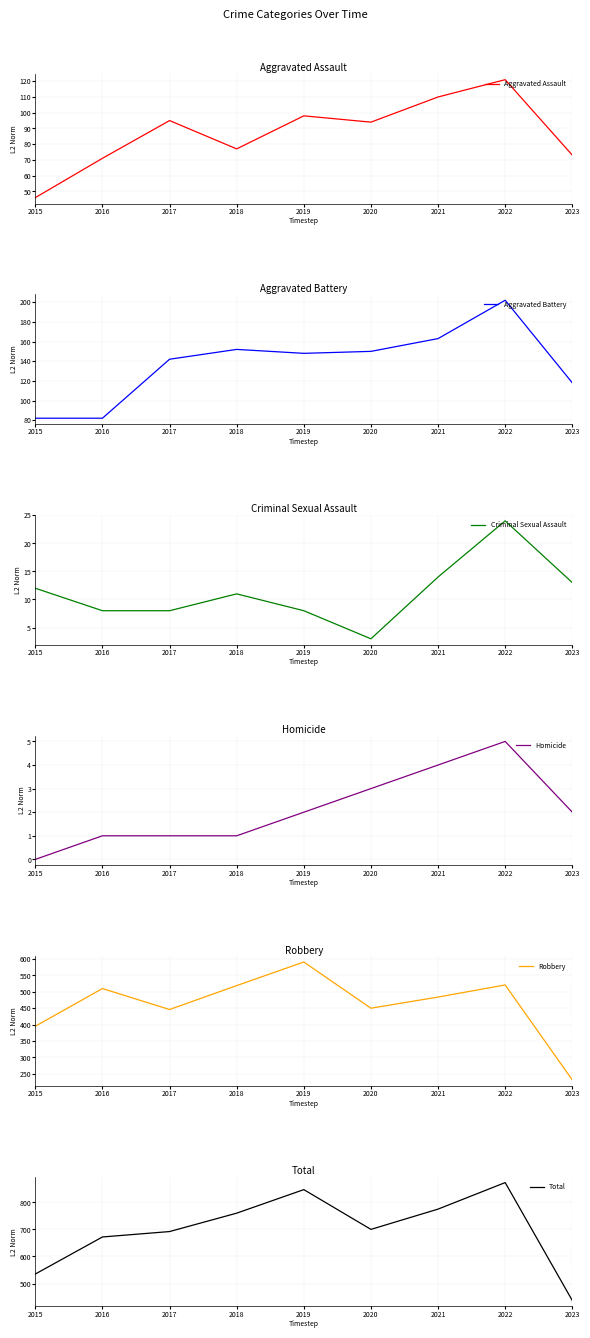

Reading left to right, what are all the values shown in this chart?

Aggravated Assault: 46	71	95	77	98	94	110	121	73
Aggravated Battery: 82	82	142	152	148	150	163	202	118
Criminal Sexual Assault: 12	8	8	11	8	3	14	24	13
Homicide: 0	1	1	1	2	3	4	5	2
Robbery: 395	510	446	519	591	450	484	521	231
Total: 535	672	692	760	847	700	775	873	437